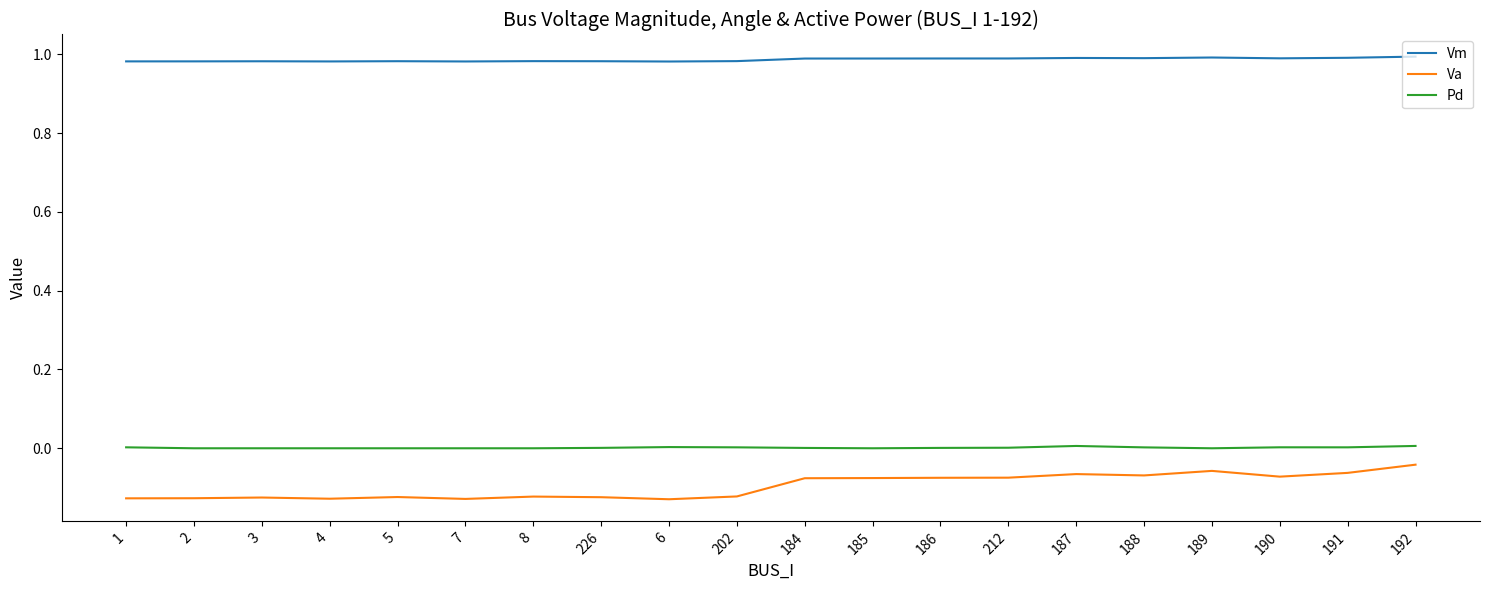

The Vm series shows 0.5 at 212. True or false?

False